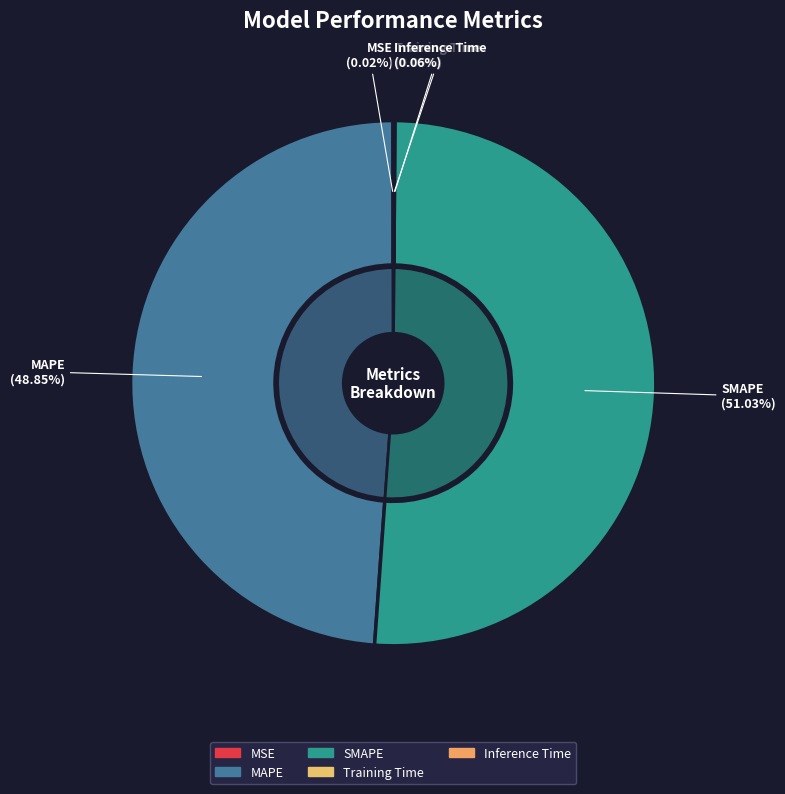

Is there a majority slice in this chart?

Yes